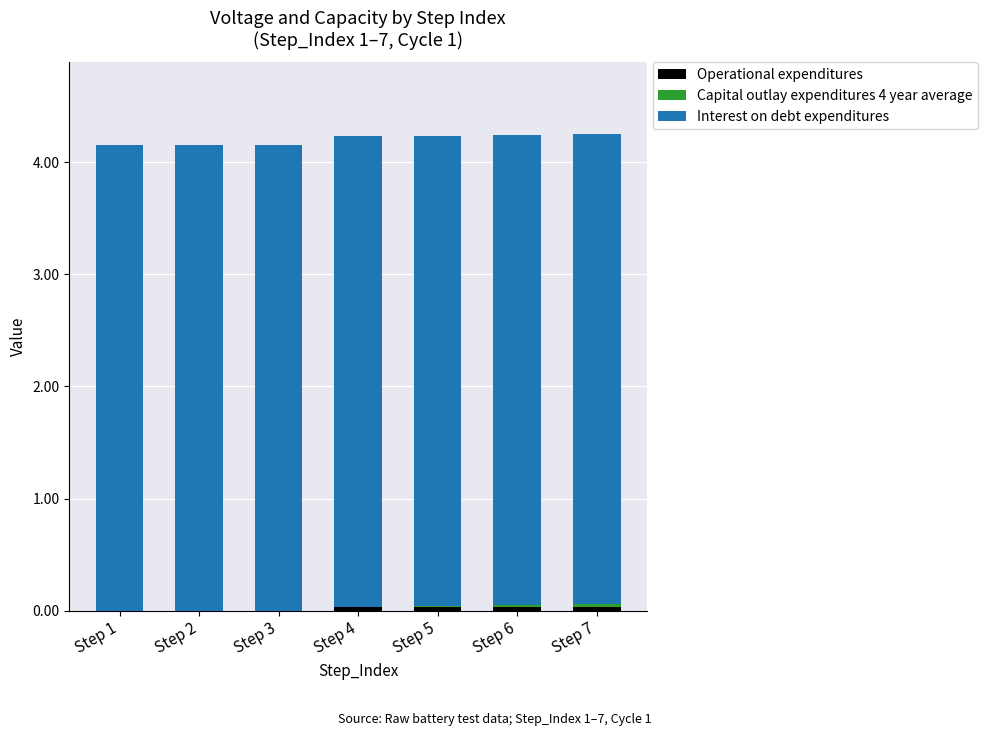

How many distinct data groups are displayed?

3